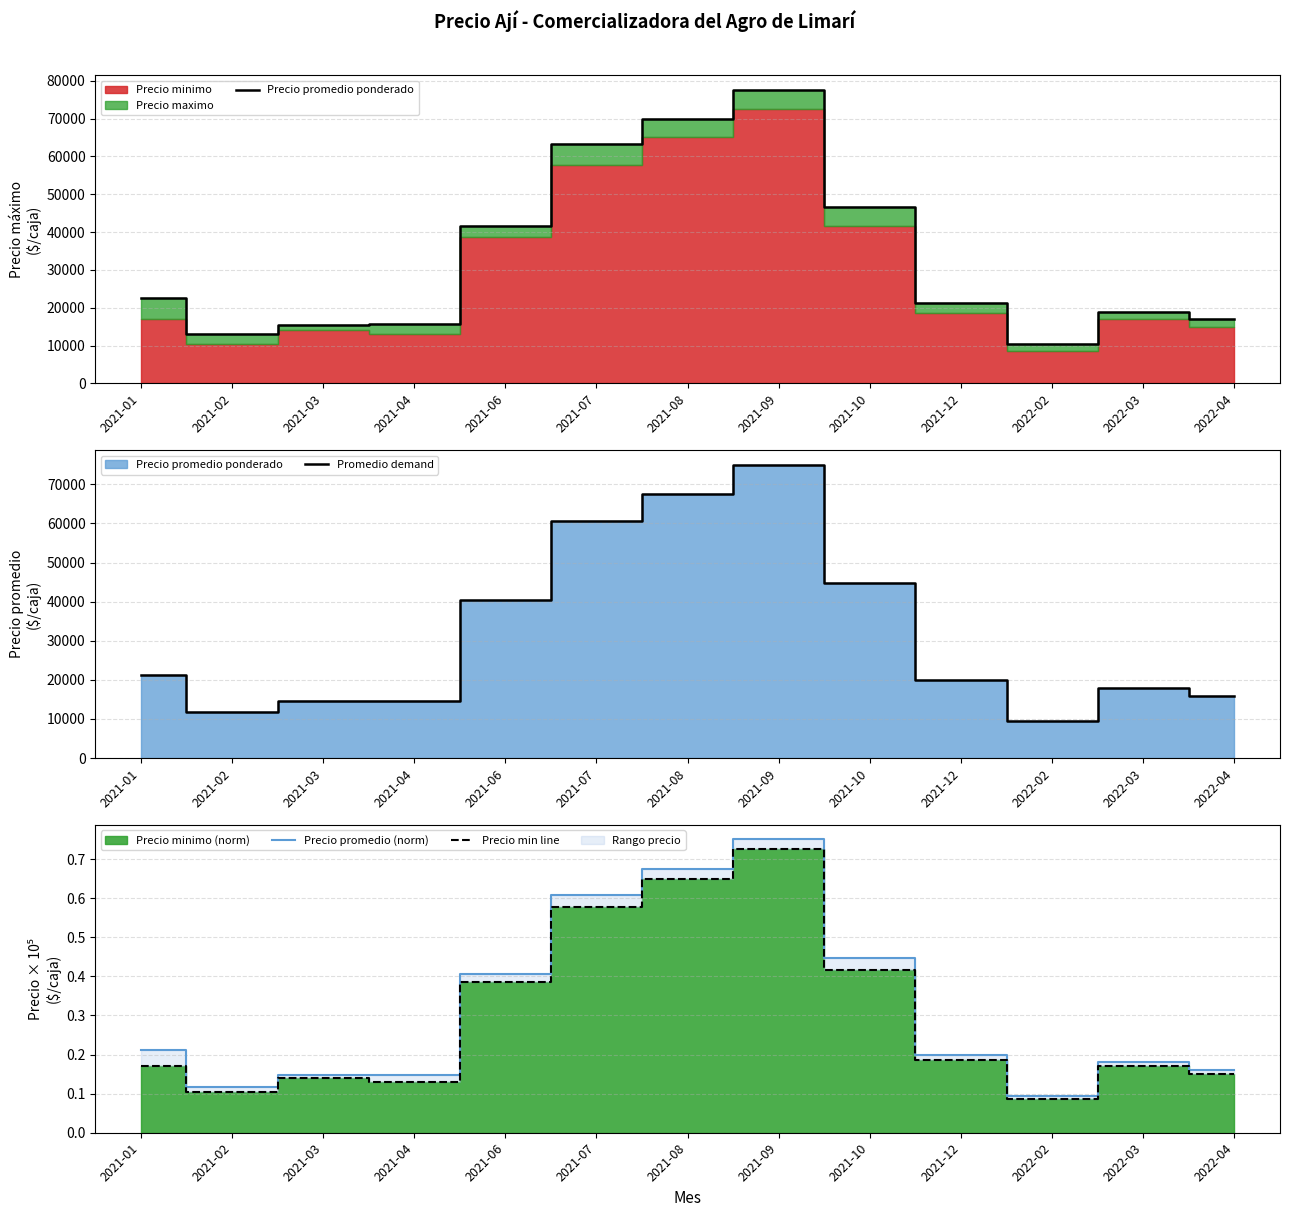

What is the spread (max minus min) of values at 2021-12?

21332.8